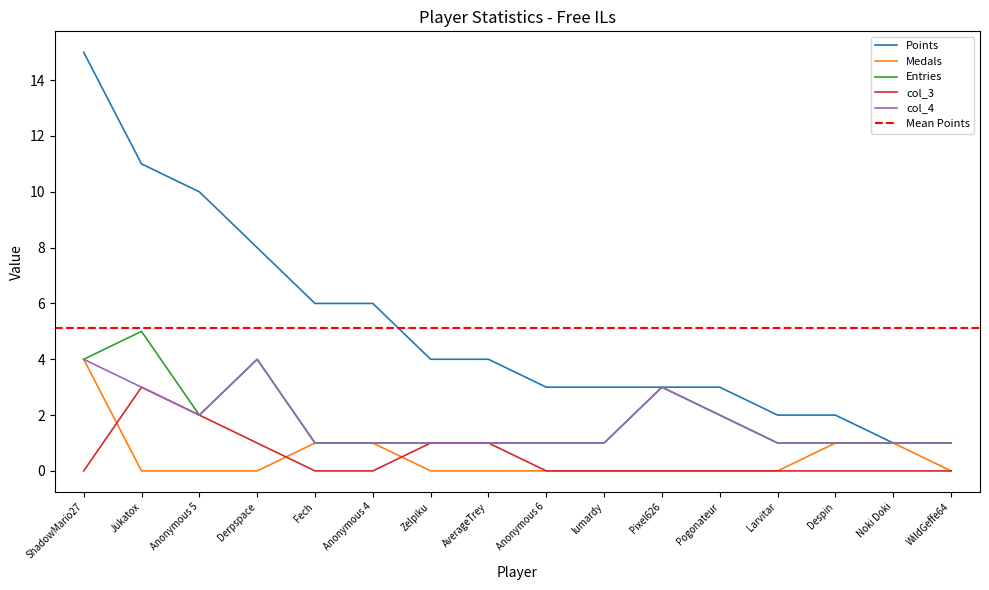

What is the spread (max minus min) of values at Pogonateur?

3